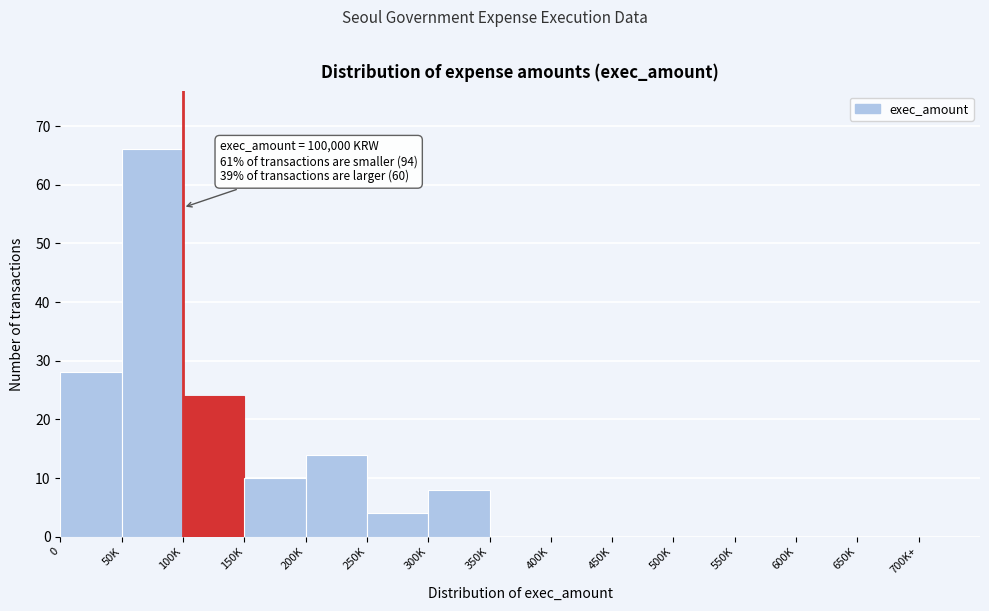

Reading left to right, extract all data points from this chart.

0=28	50K=66	100K=24	150K=10	200K=14	250K=4	300K=8	350K=0	400K=0	450K=0	500K=0	550K=0	600K=0	650K=0	700K+=0